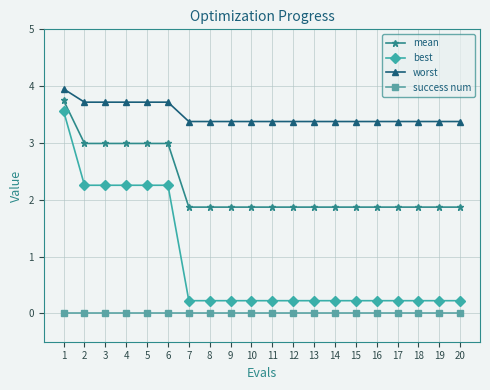

What is the total value across all series at 11?

5.5